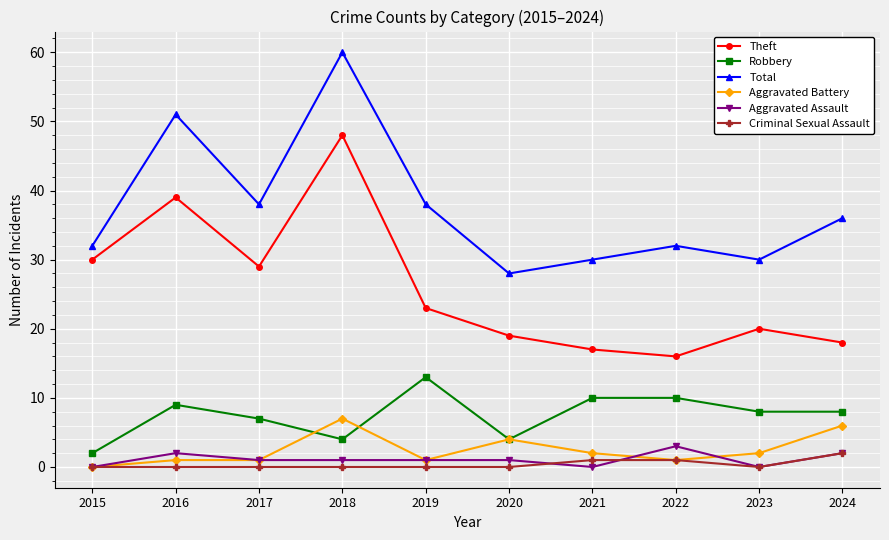

What is the value of the Criminal Sexual Assault point at the 10th from the left?

2